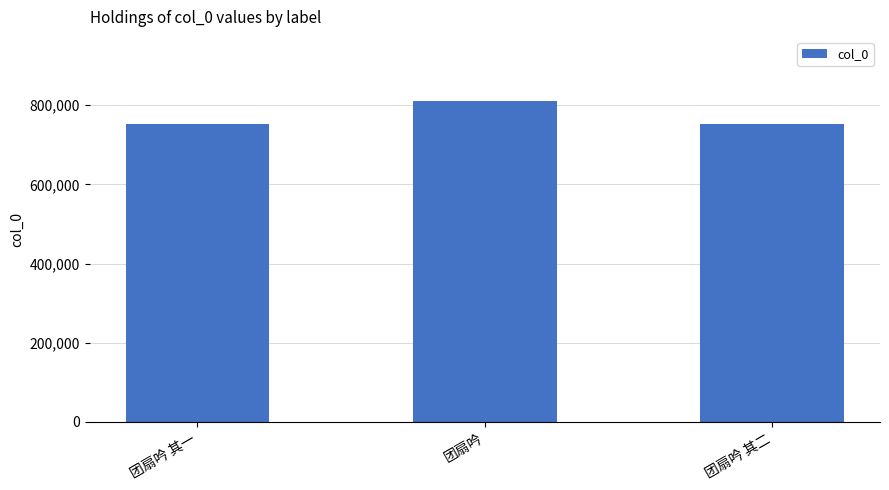

Approximately how many times larger is the value at 团扇吟 其一 compared to 团扇吟 其二?

1.0